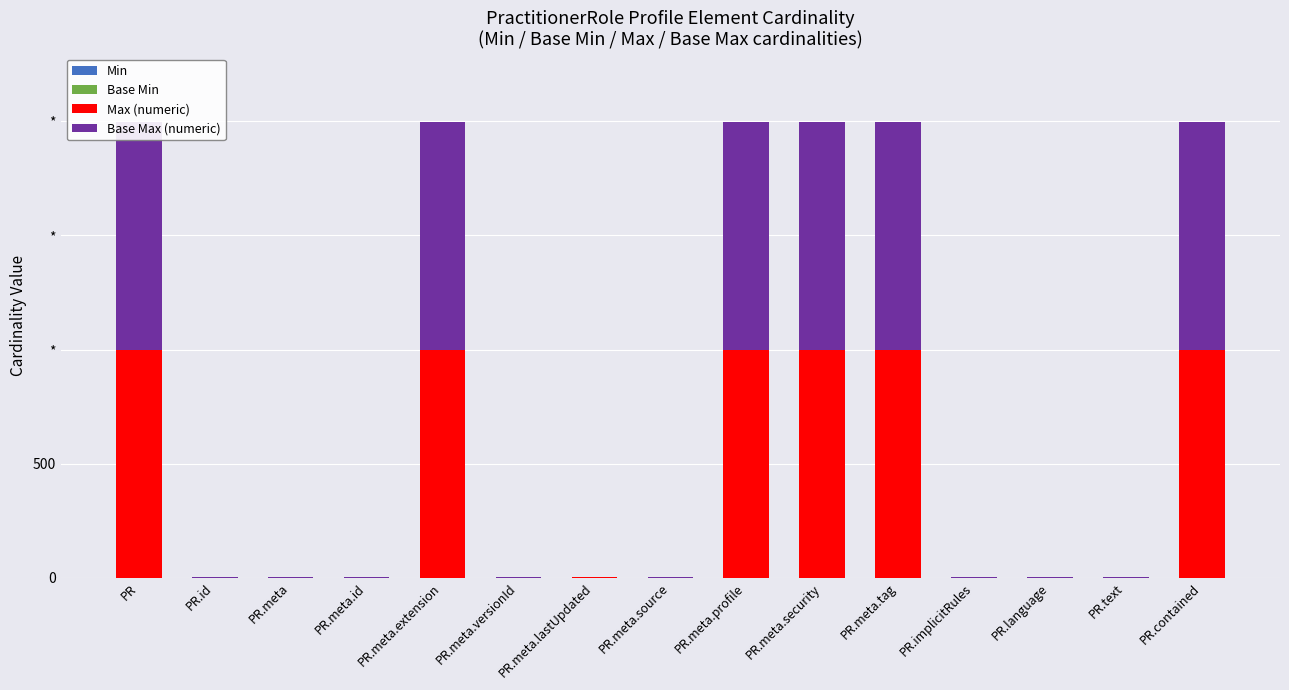

How many Max (numeric) values are between 1 and 999?

15